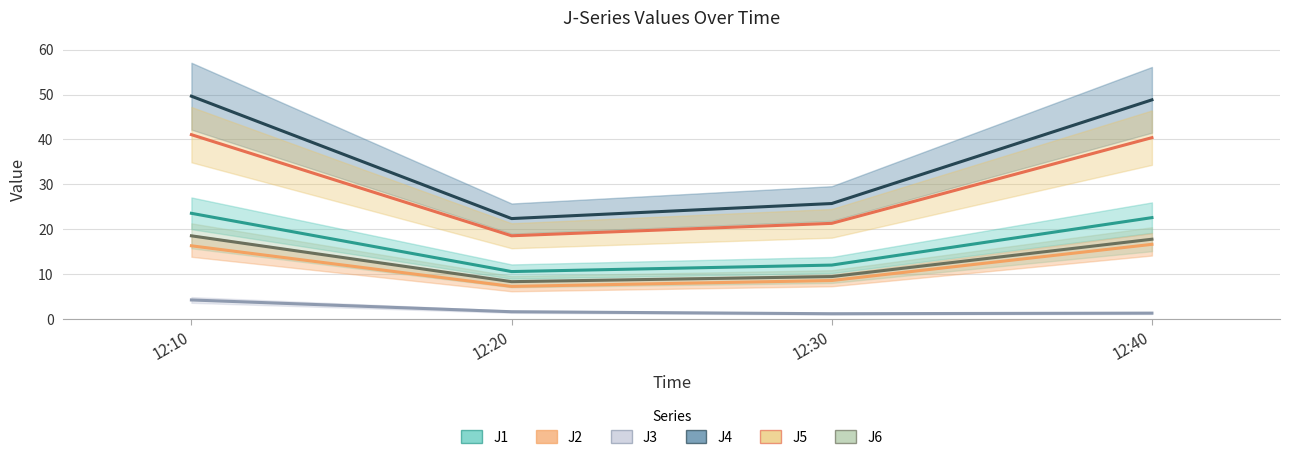

Count the number of data series in this chart.

6